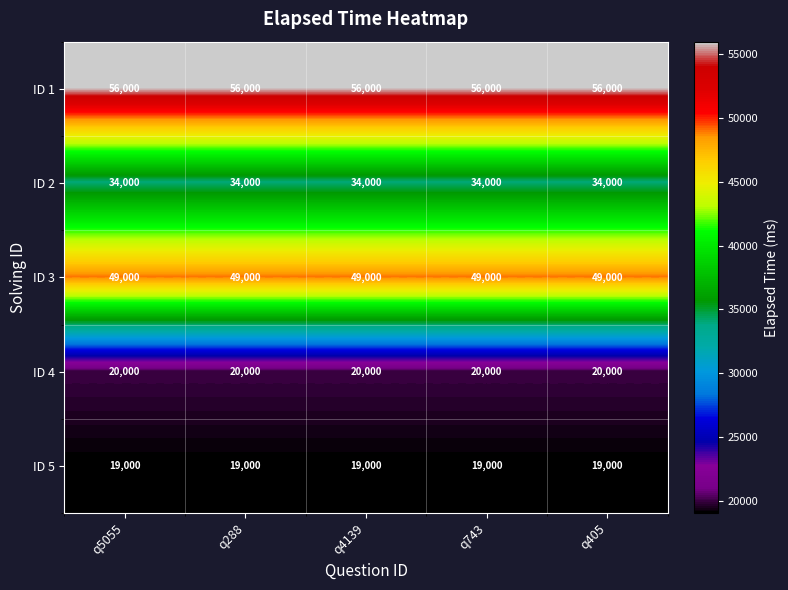

Rank the series at q405 from highest to lowest value.

ID 1, ID 3, ID 2, ID 4, ID 5